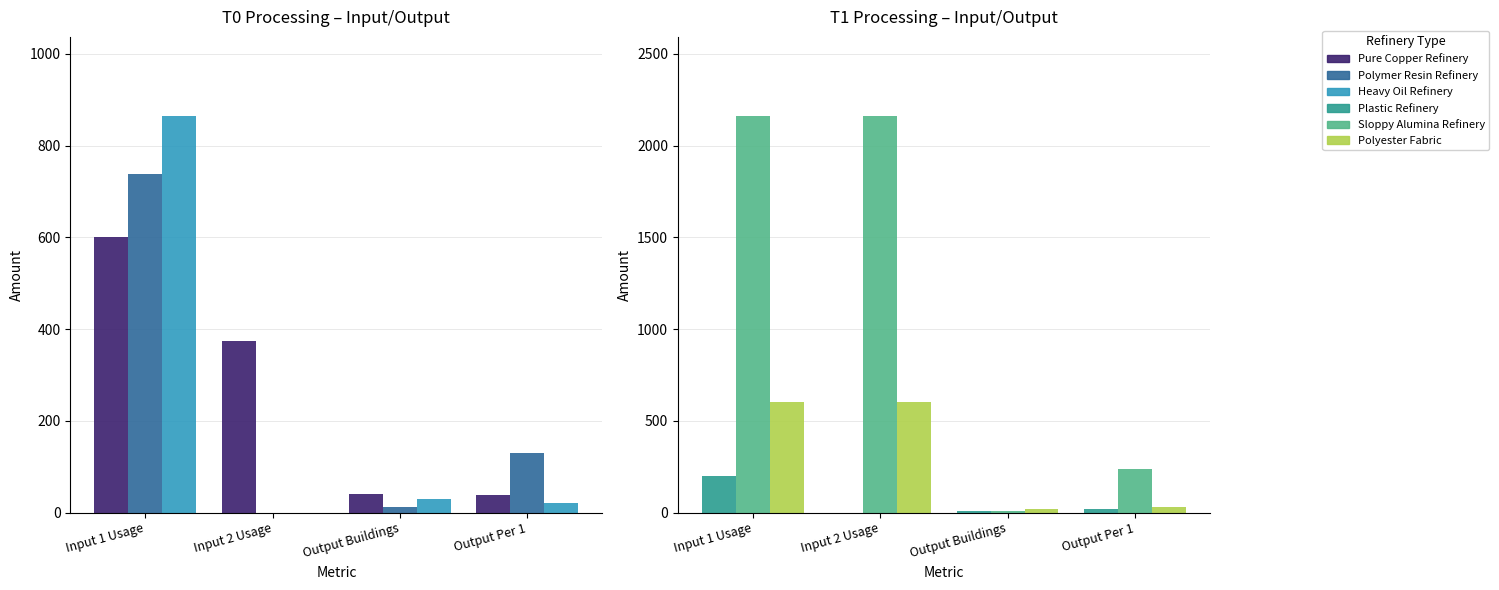

Which series has the widest spread of values?

Sloppy Alumina Refinery